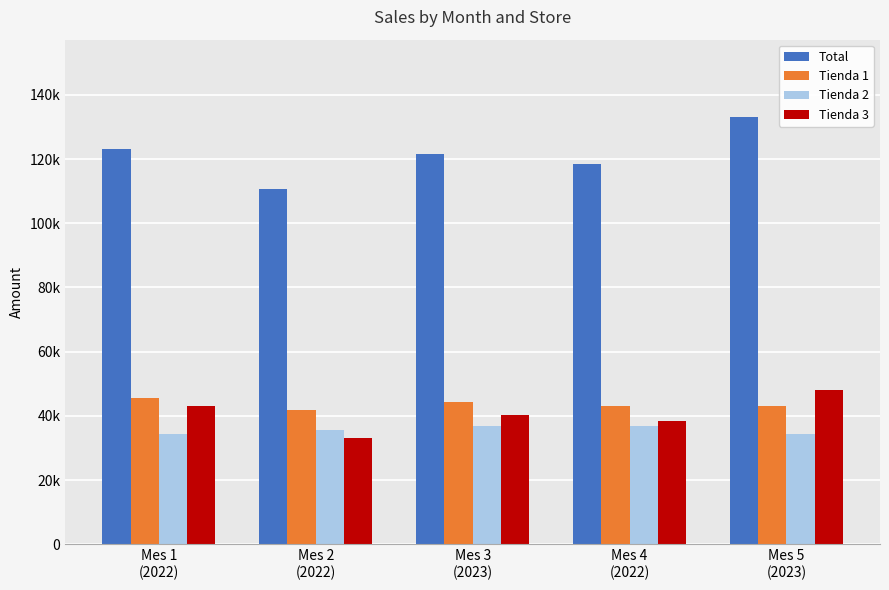

The value of Tienda 1 at Mes 3
(2023) is 15319.2. True or false?

False